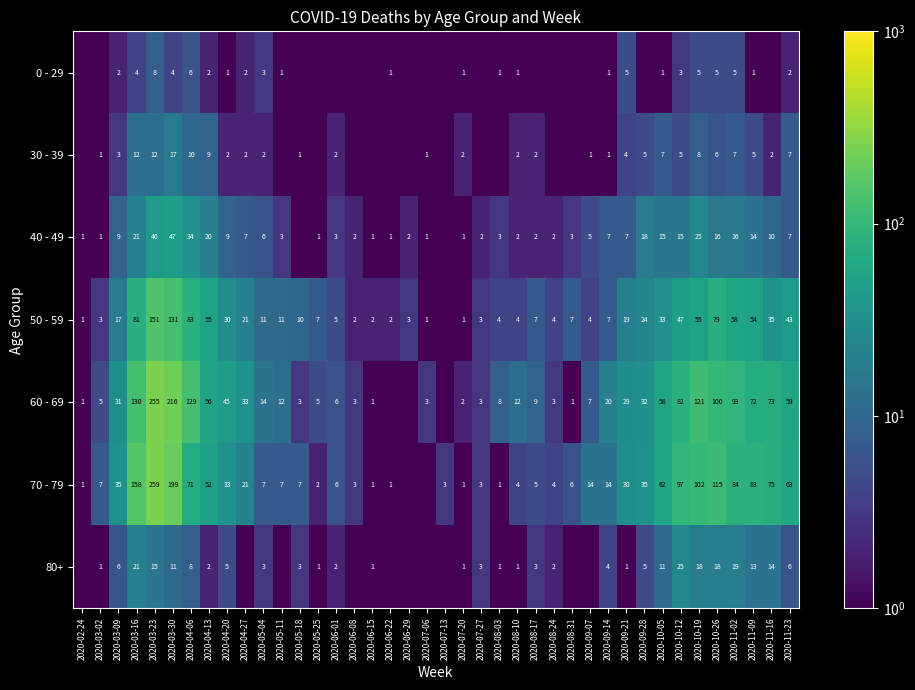

What is the sum of the 50 - 59 values at 2020-04-20 and 2020-03-30?

161.0